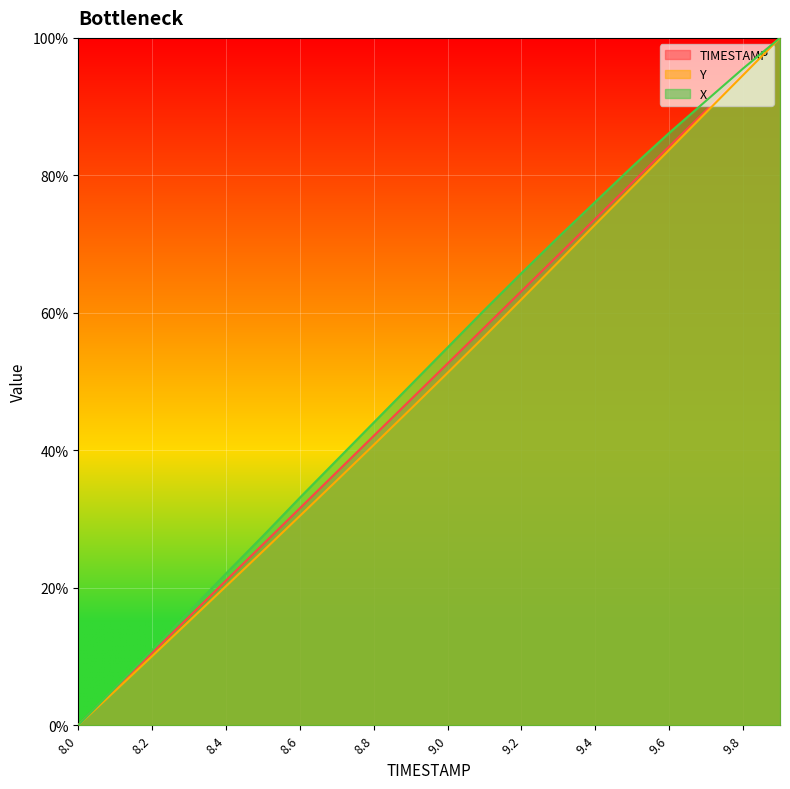

How many data points does each series have?

20